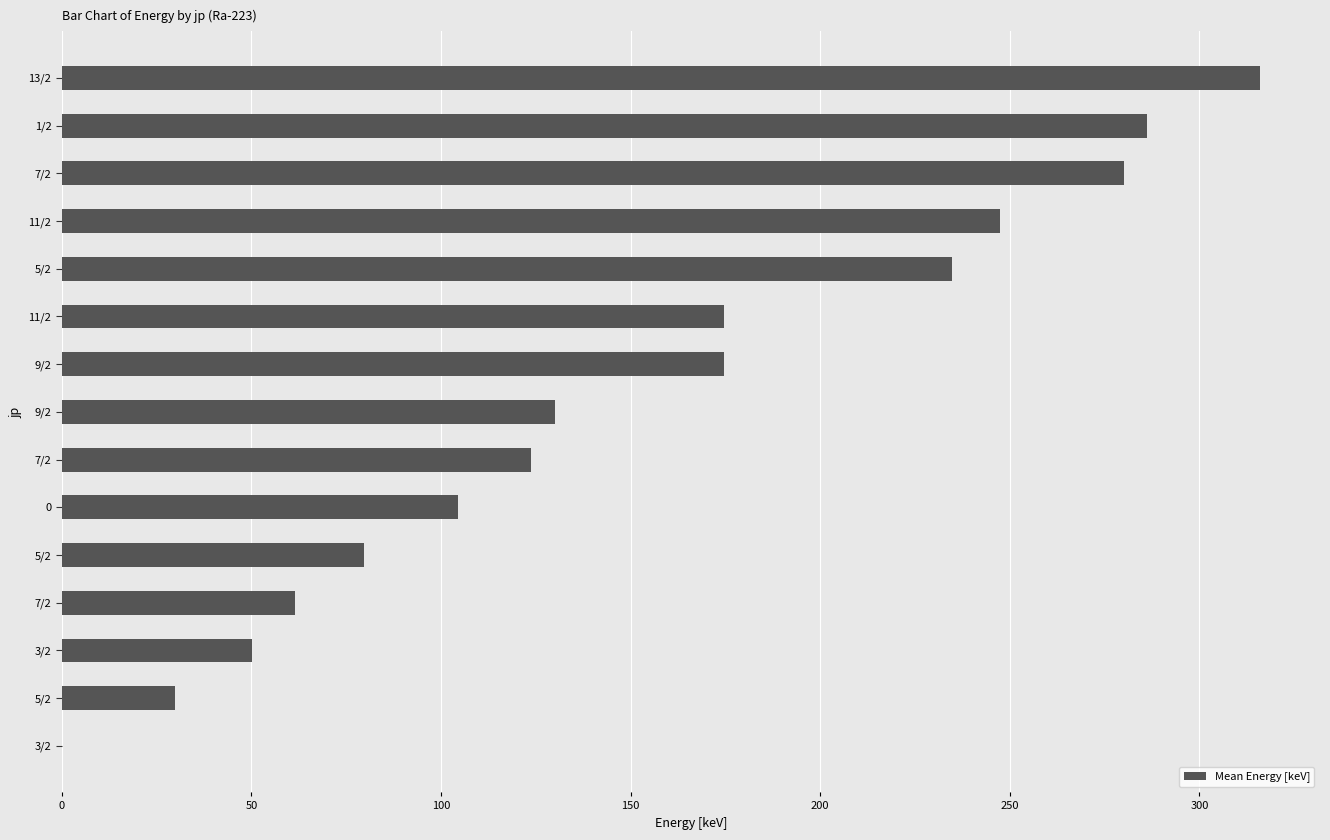

Are the bars horizontal?

Yes